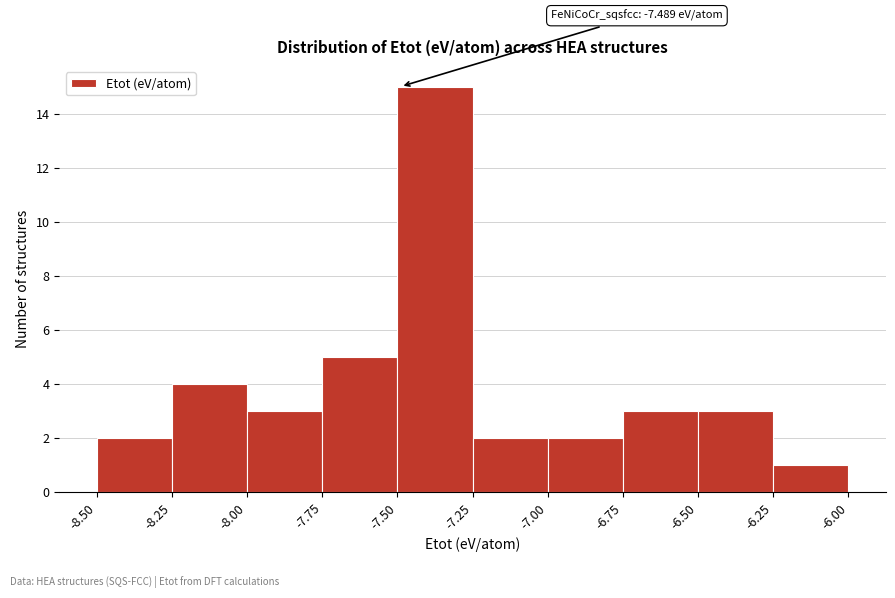

Over which range of the x-axis is the bar tallest?

-7.50 to -7.25